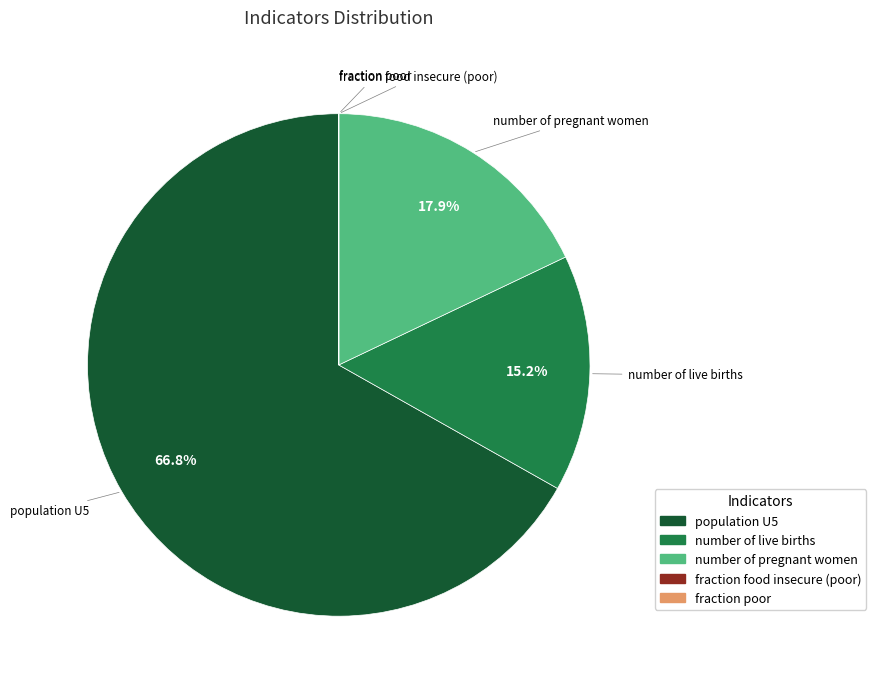

To the nearest percent, what is the difference between the largest and smallest slice percentages?

67%